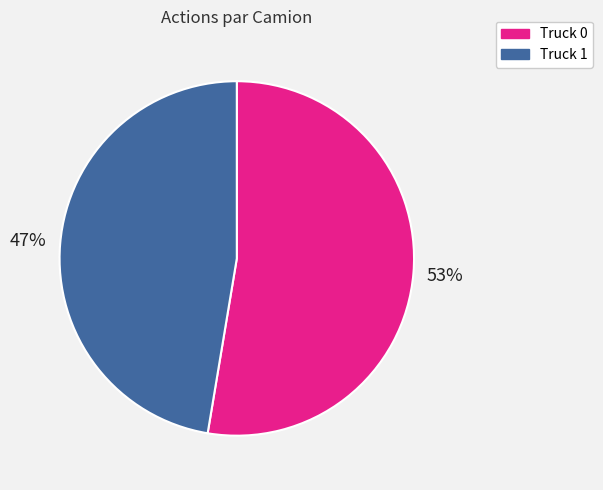

Which category accounts for the majority?

Truck 0